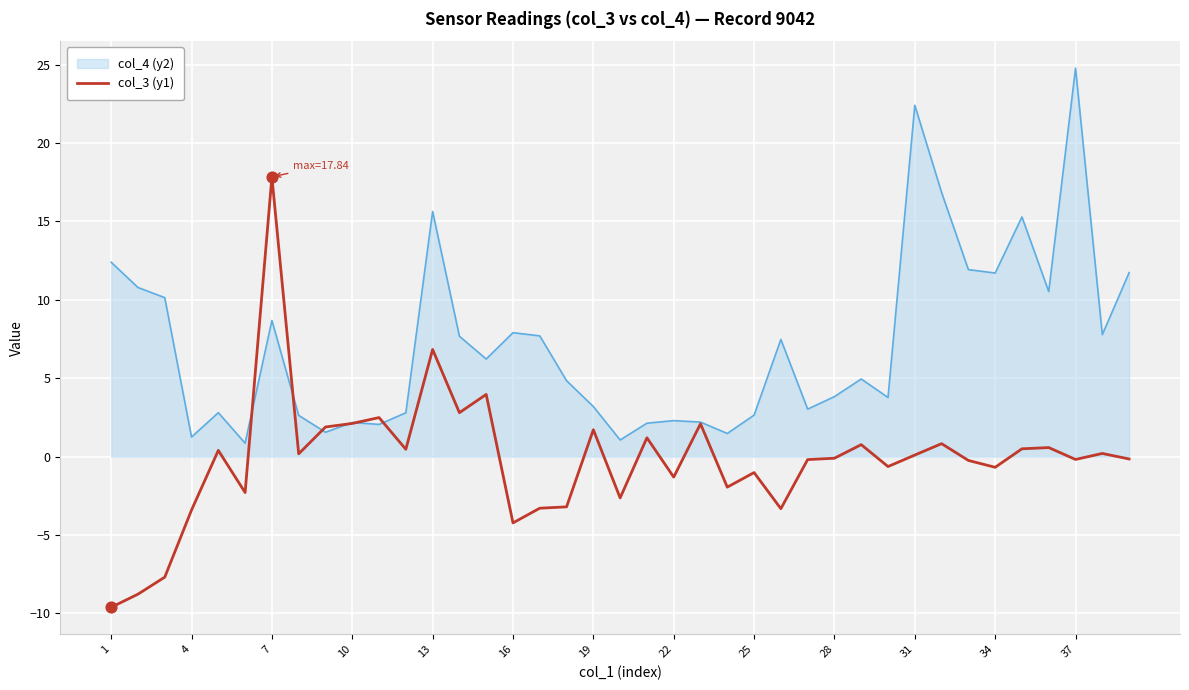

Which series has the largest range (max minus min)?

col_3 (y1)